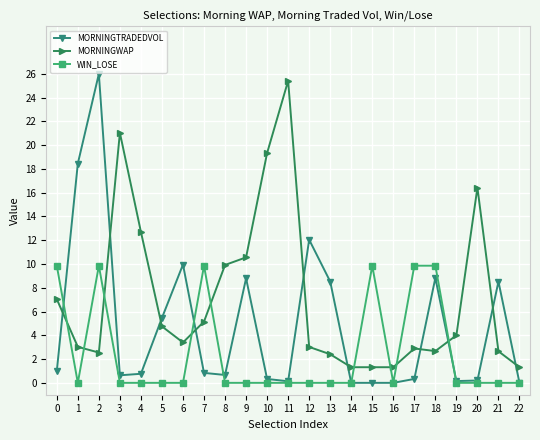

What is the value of the MORNINGTRADEDVOL point at the 18th from the left?

0.3